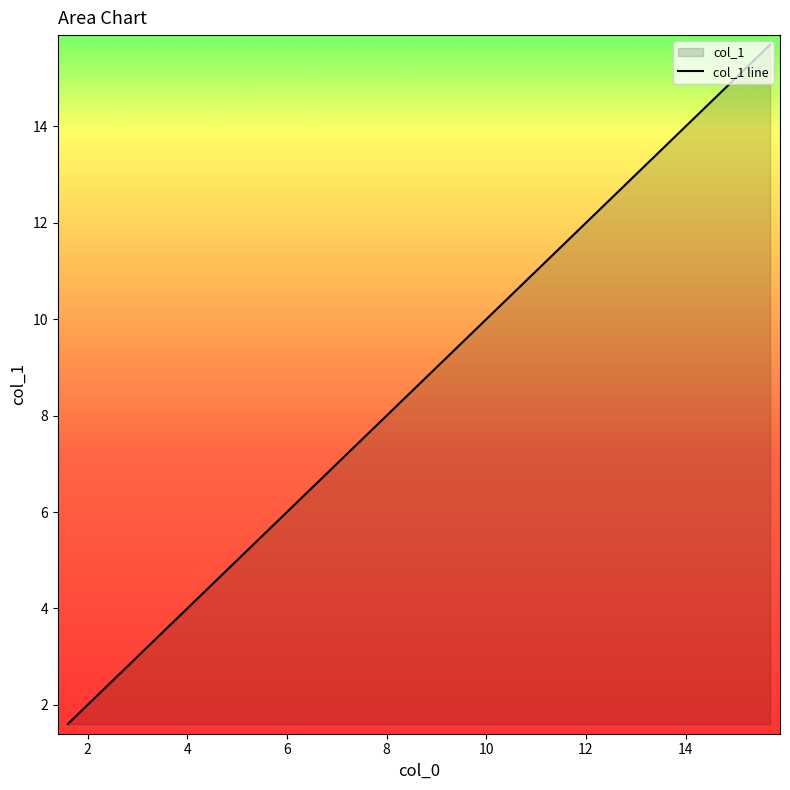

How many series are shown in this chart?

1